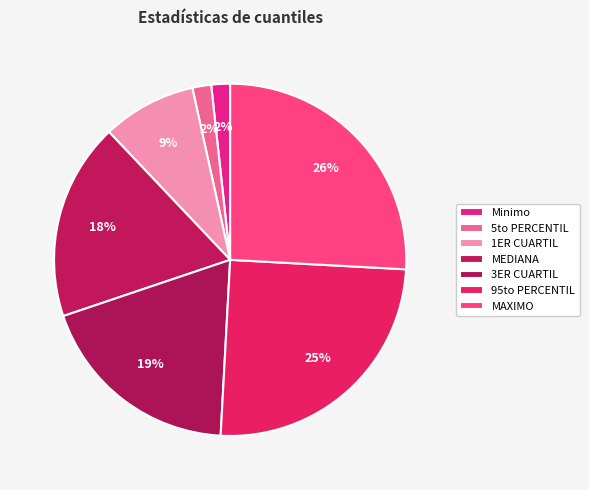

To the nearest percent, what is the difference between the largest and smallest slice percentages?

24%